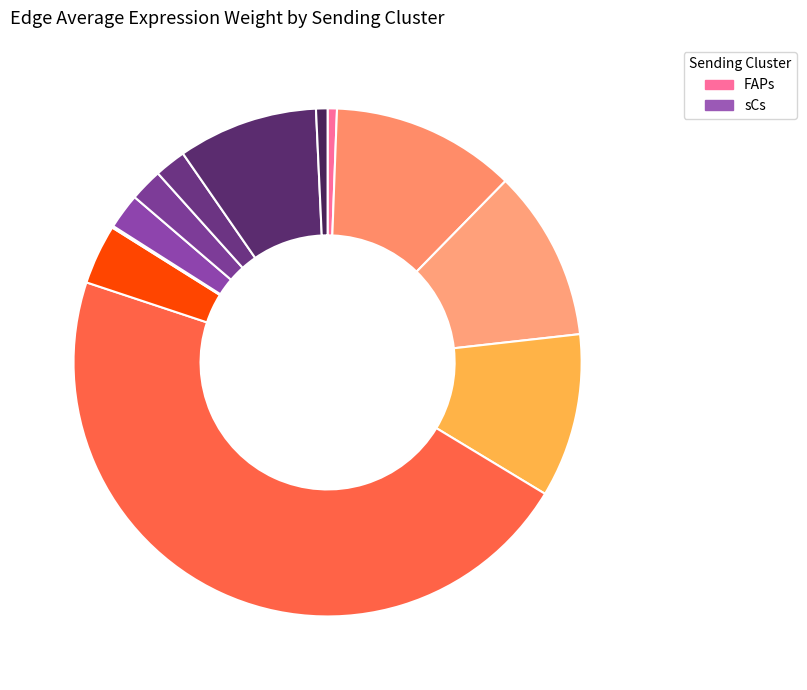

Which category has the biggest portion of the pie?

FAPs->Neutro